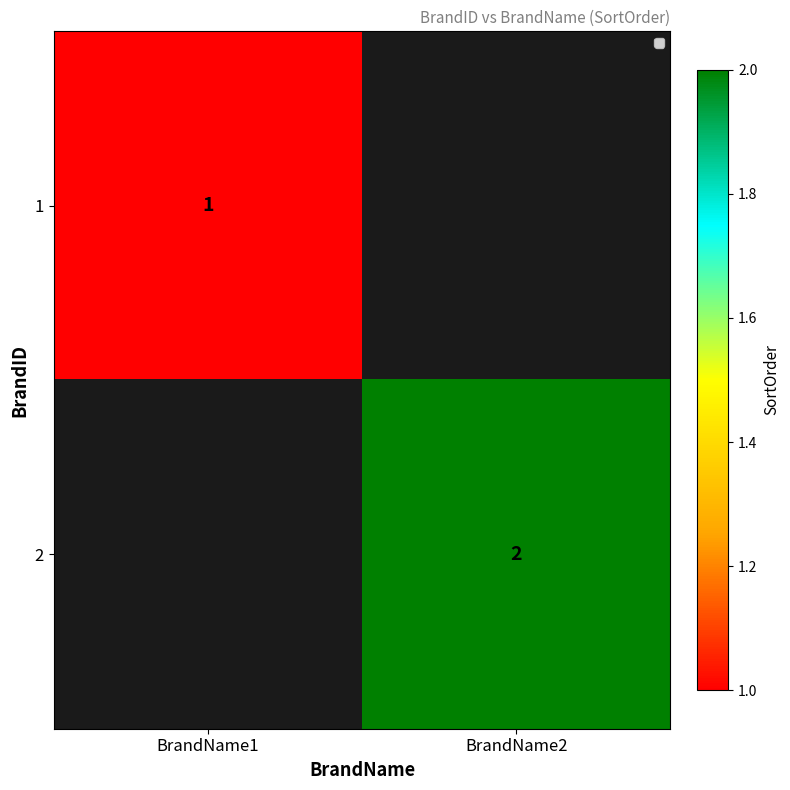

What is the maximum value shown in the chart?

2.0